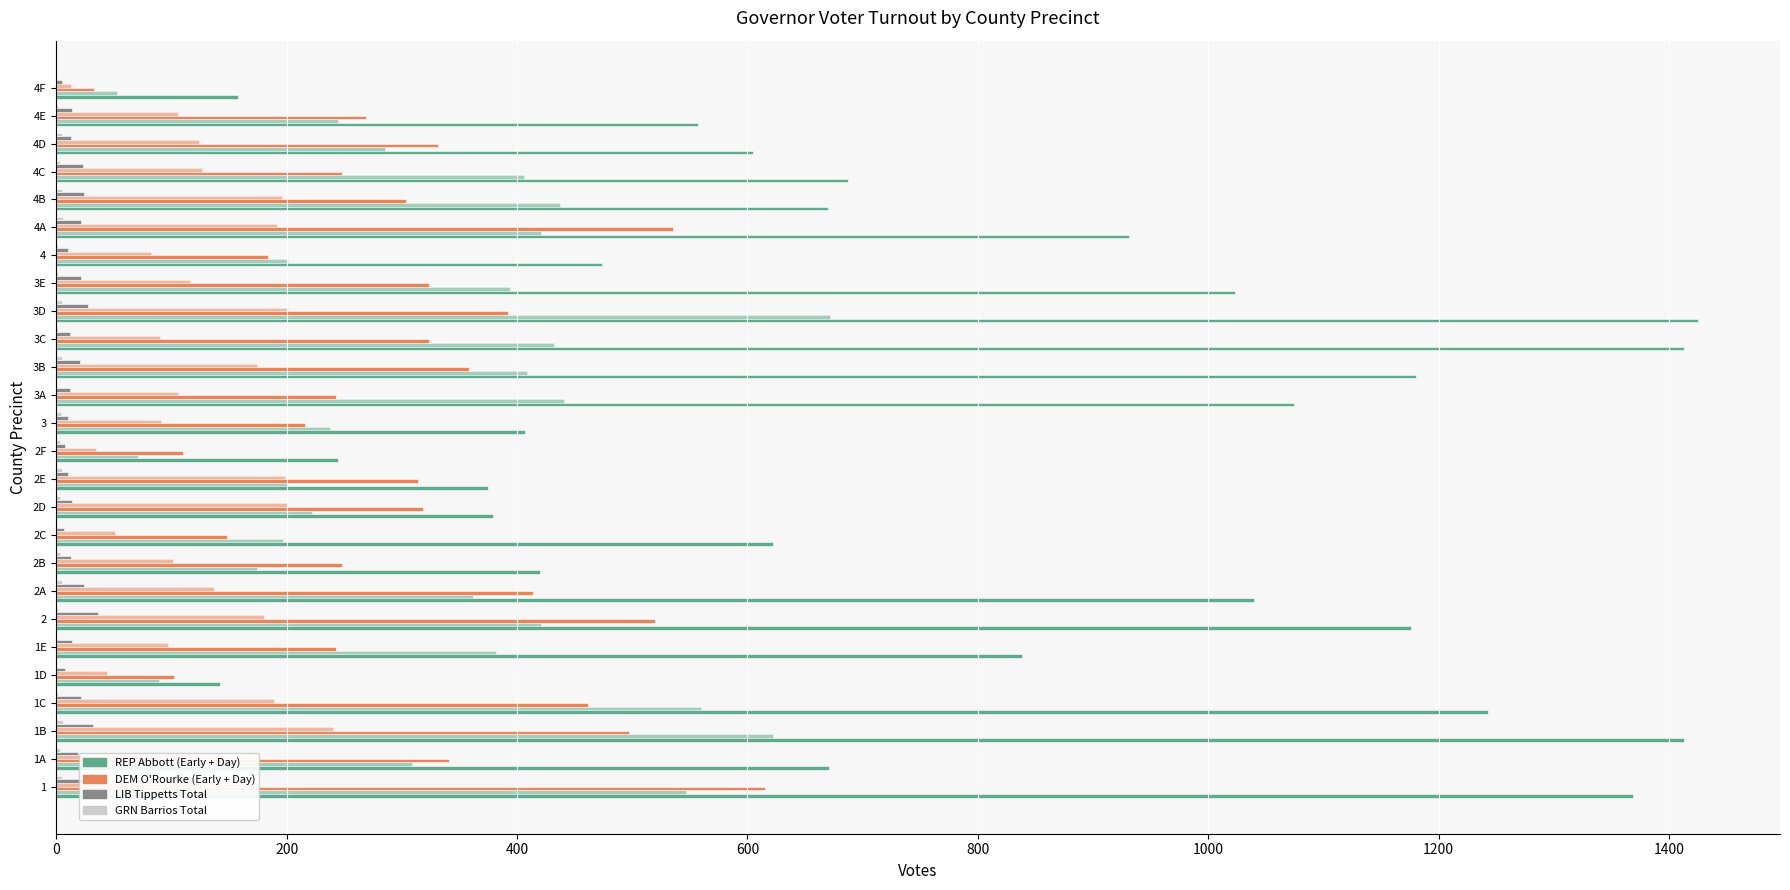

True or false: REP Abbott Election Day has a value of 199 at 4D.

False